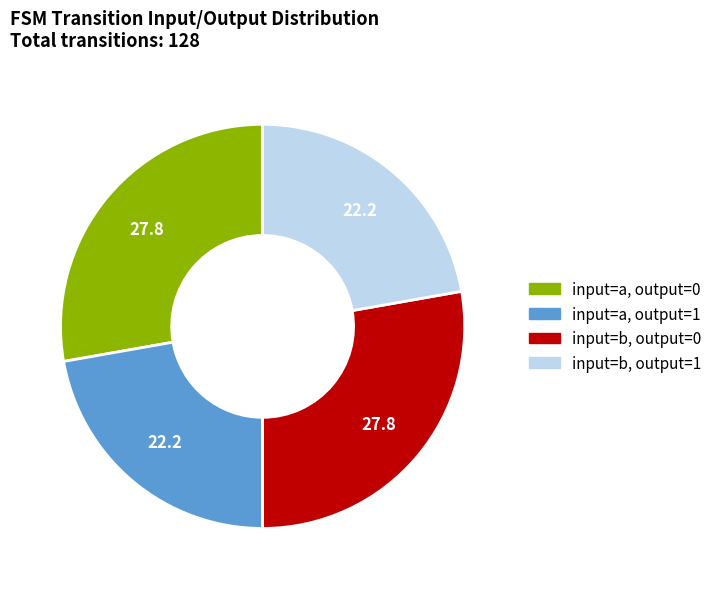

Is there any slice that represents more than half of the pie?

No